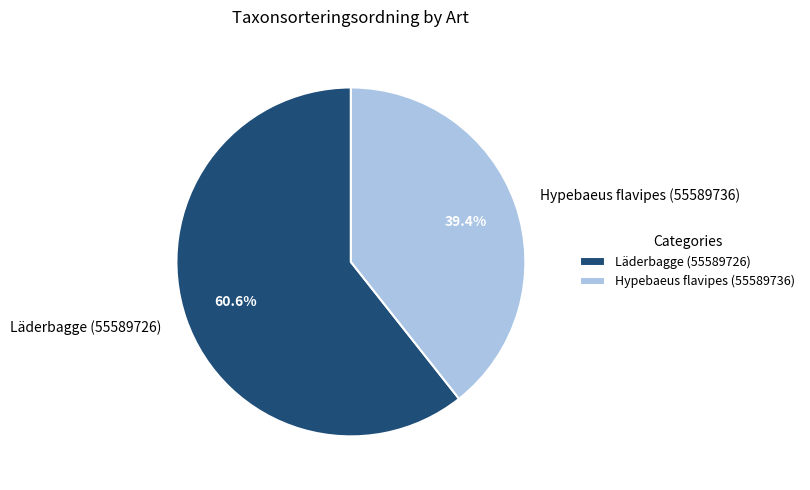

What is the total percentage of Hypebaeus flavipes (55589736) and Läderbagge (55589726)?

100.0%